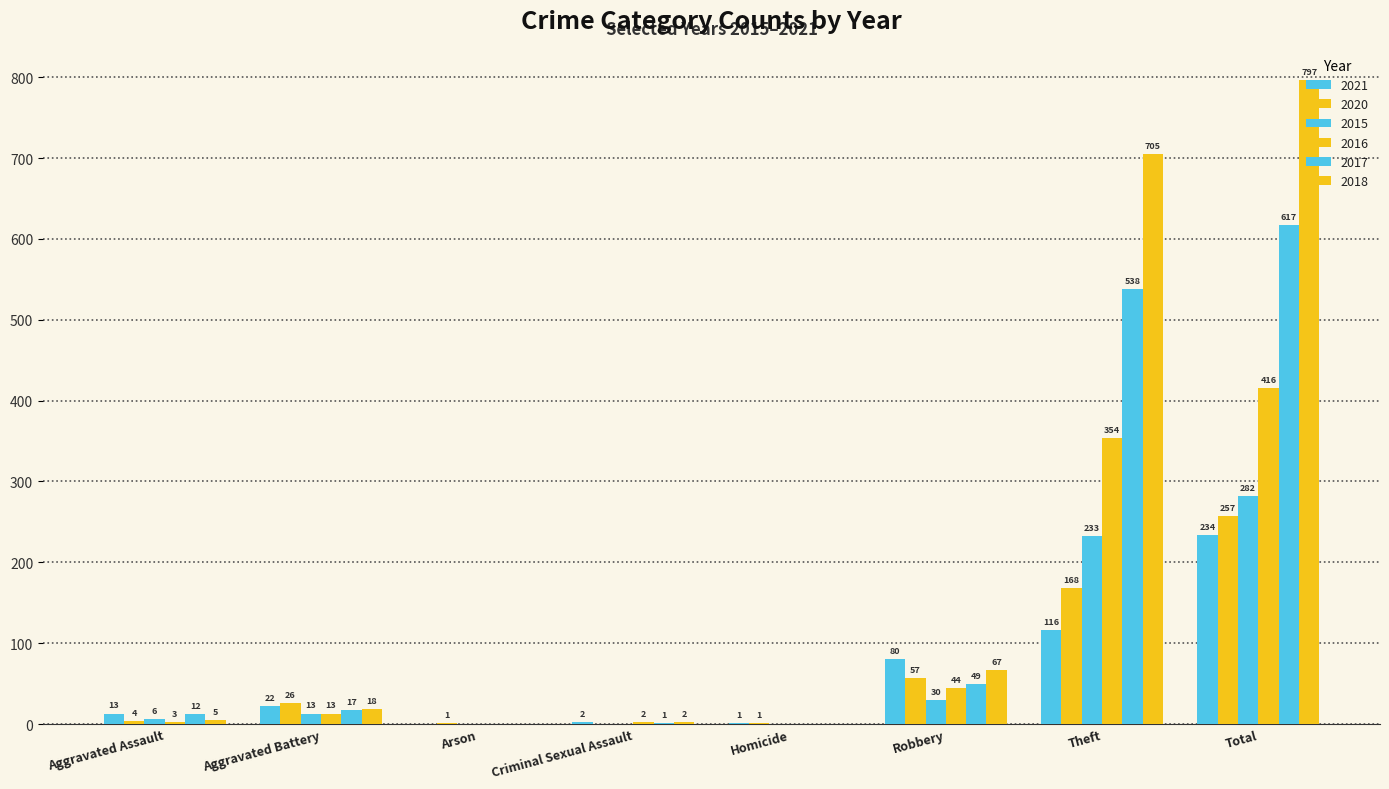

At which category does the chart reach its minimum across all series?

Arson